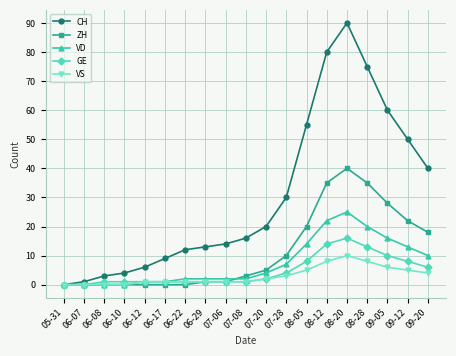

What is the maximum value for VS?

10